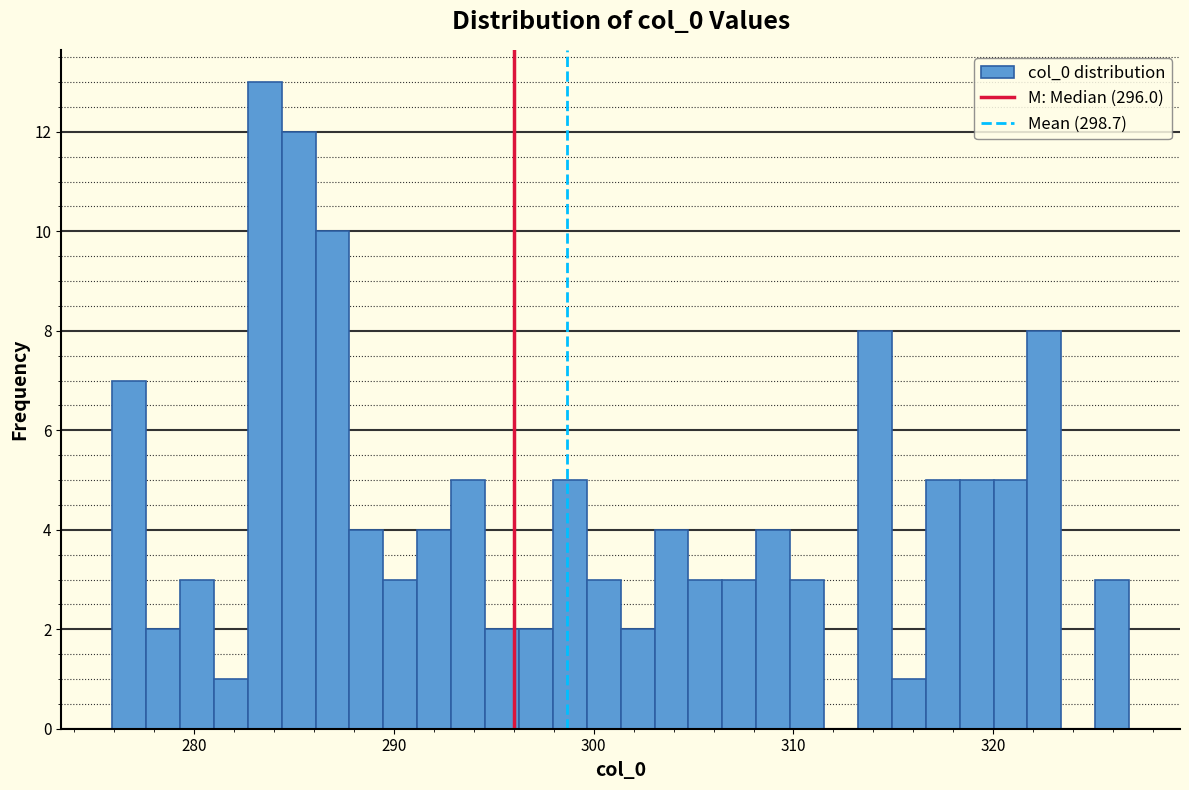

Around what value on the x-axis is the tallest bar? Give the approximate position of its centre, as read against the axis.

284